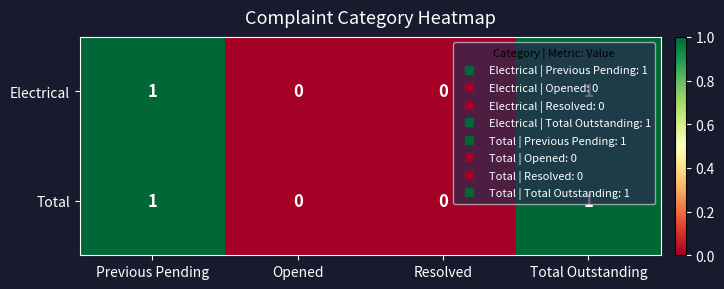

Count the Electrical values in the range 0 to 1.

4